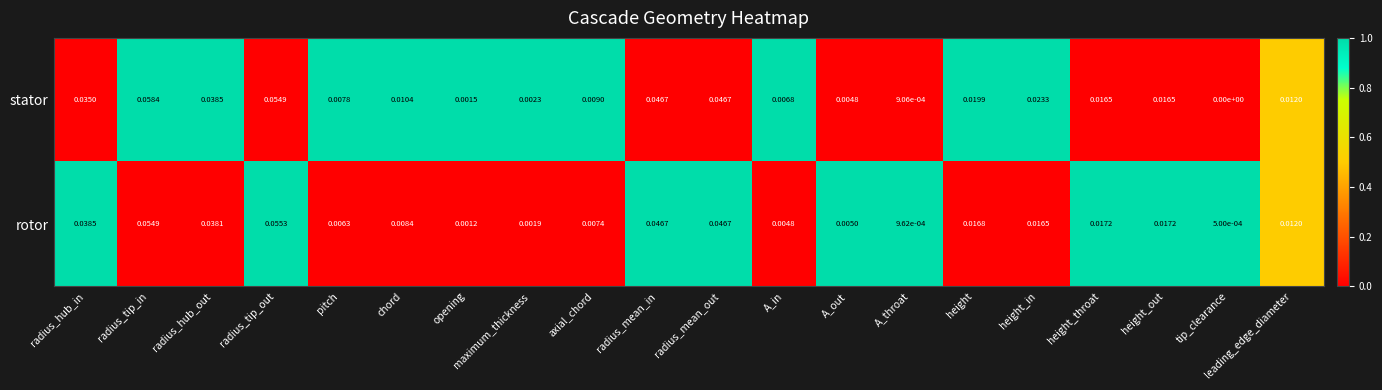

Is the value of stator at radius_tip_in greater than the value of rotor at axial_chord?

Yes